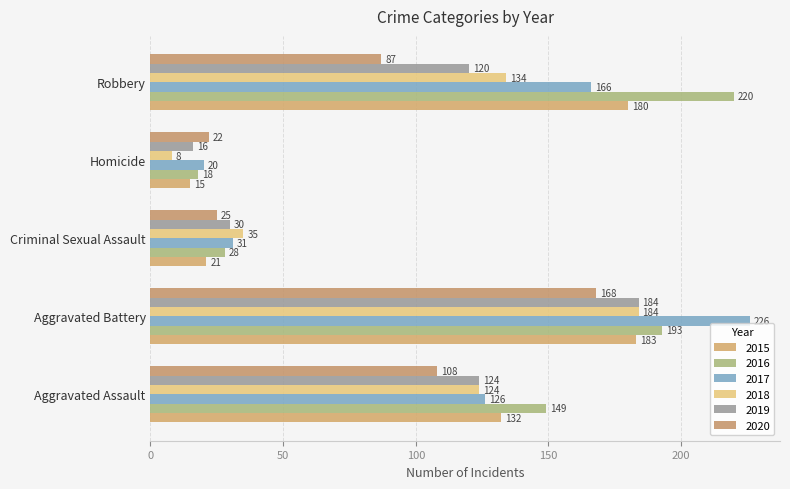

Count the number of data series in this chart.

6